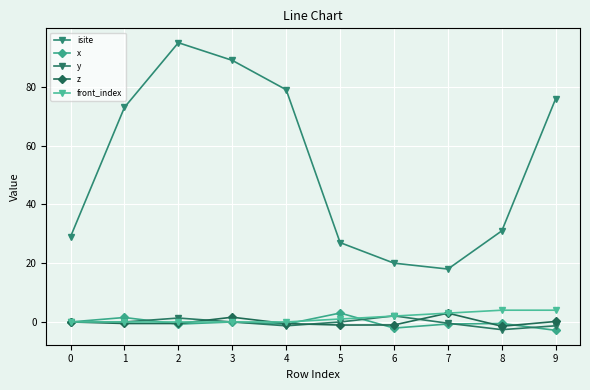

Is the value of y at 5 greater than the value of front_index at 3?

No